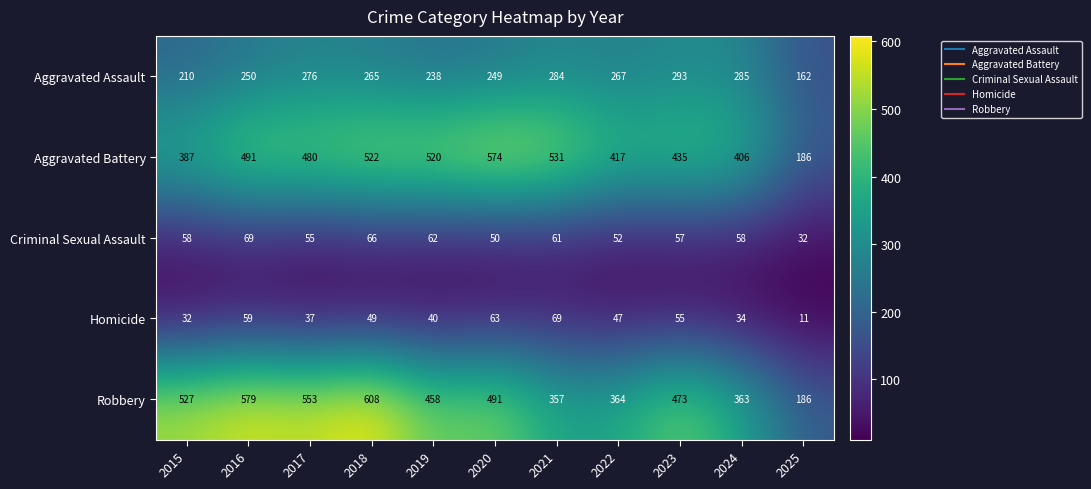

At 2022, list the series in order from smallest to largest.

Homicide, Criminal Sexual Assault, Aggravated Assault, Robbery, Aggravated Battery